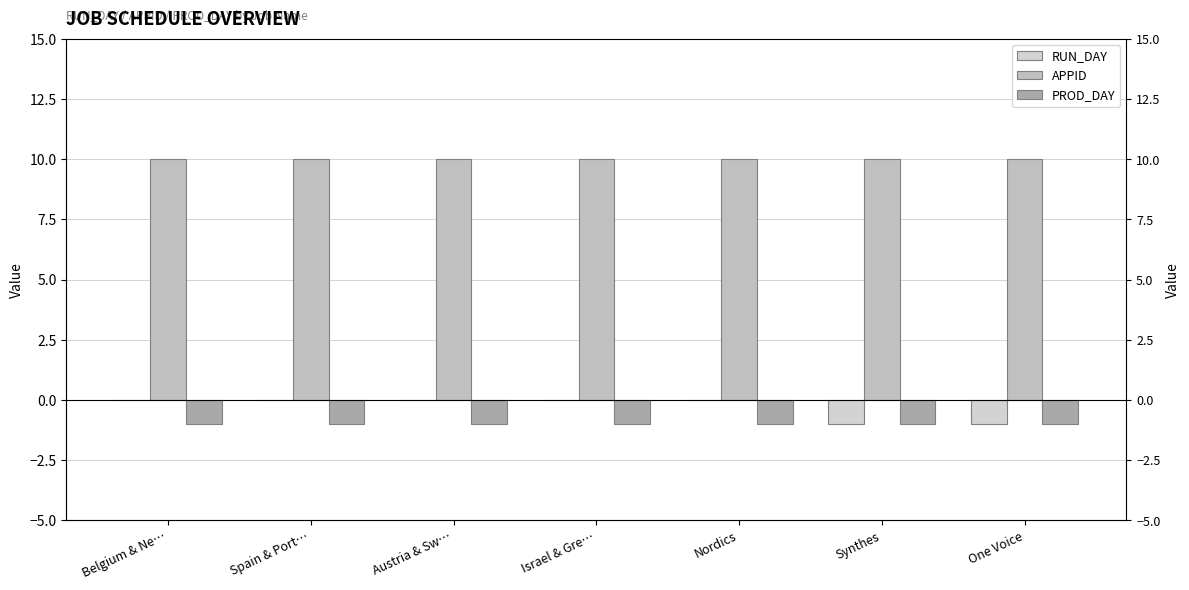

What is the approximate value of PROD_DAY at Belgium & Ne…?

-1